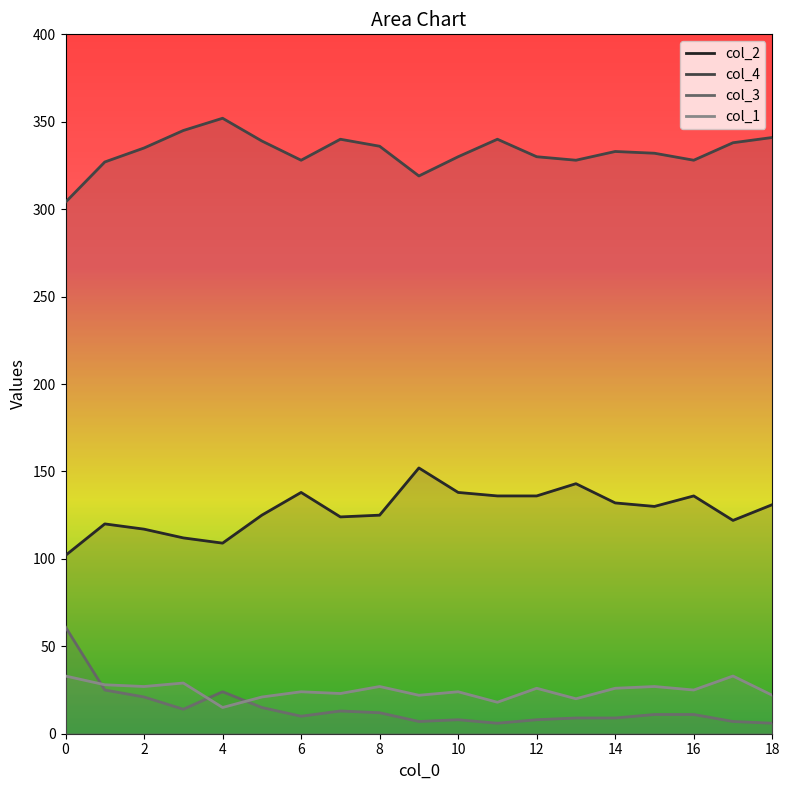

What is the total value across all series at 14?

500